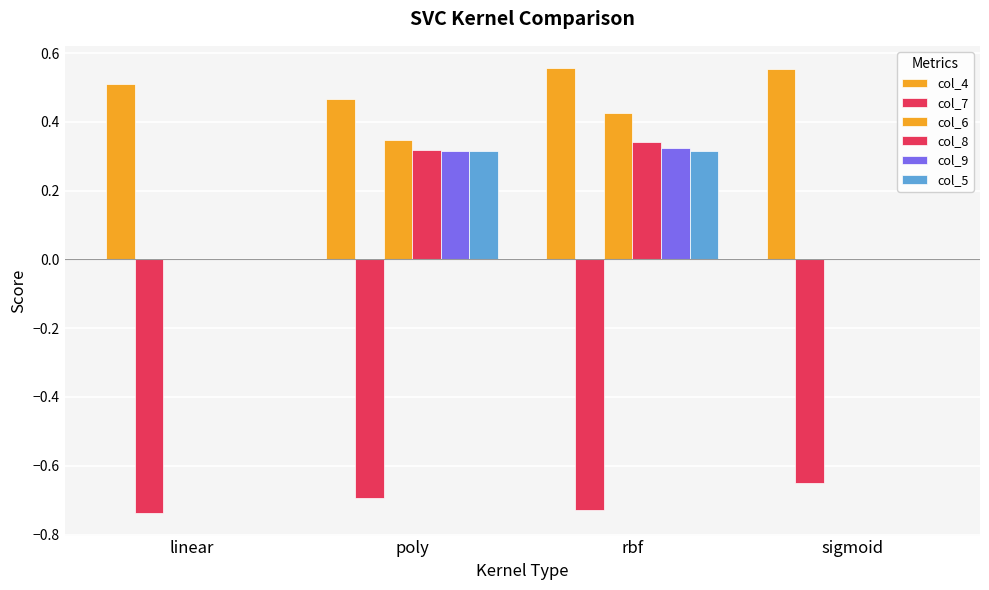

What is the total value across all series at rbf?

1.2